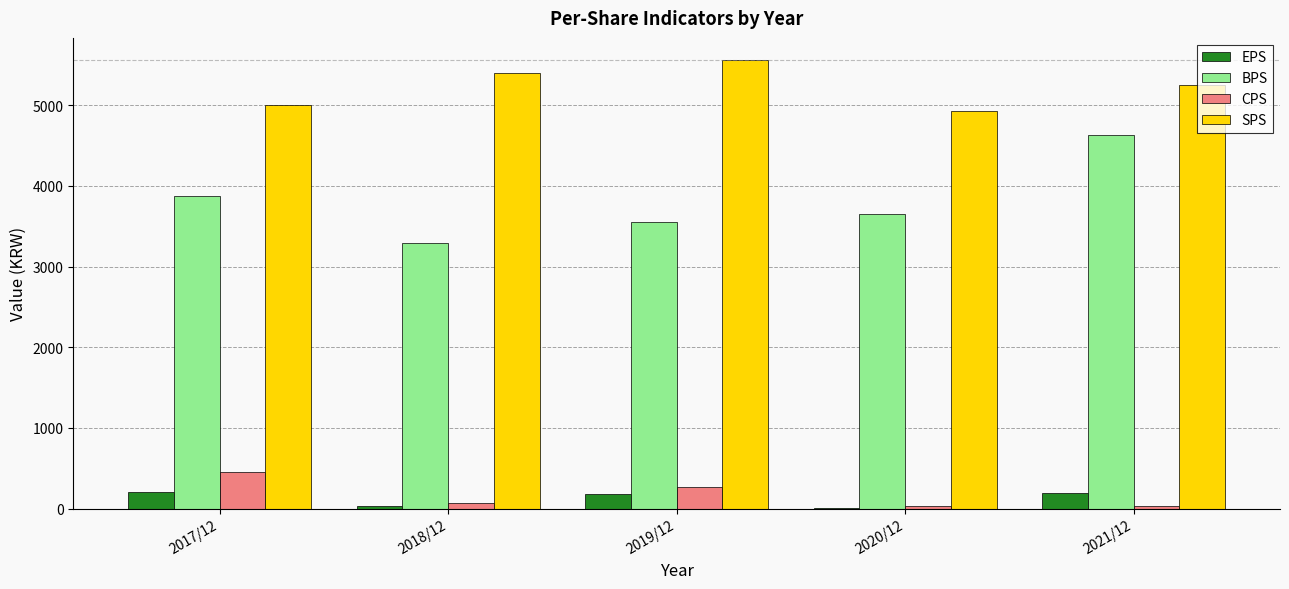

Is the value of SPS at 2018/12 greater than the value of BPS at 2017/12?

Yes